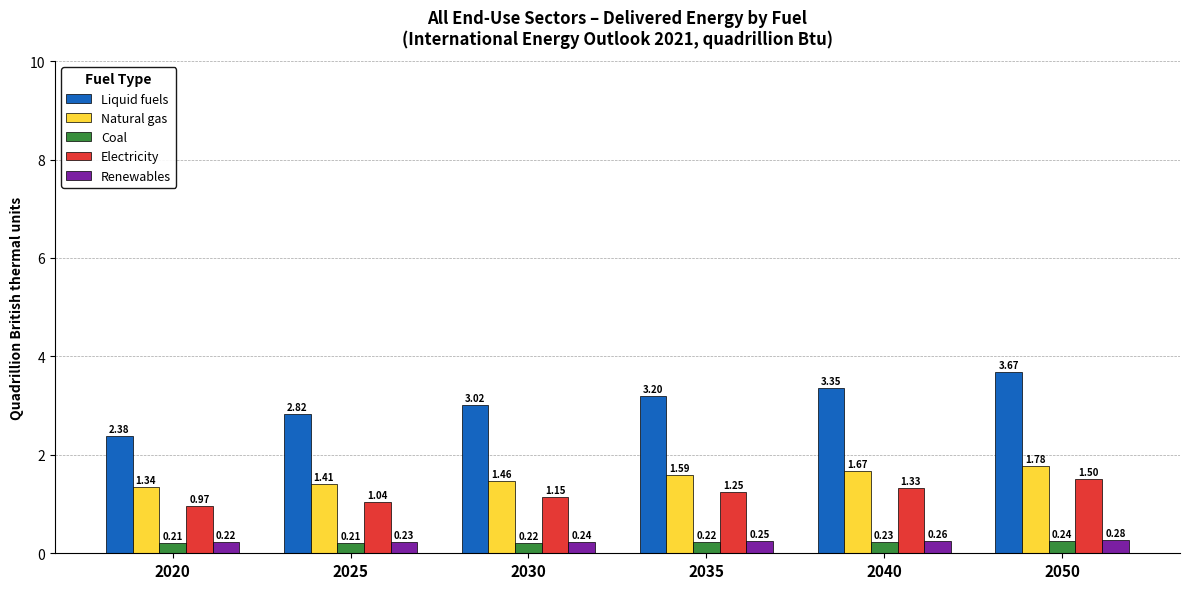

Is the value of Natural gas at 2020 greater than the value of Coal at 2025?

Yes